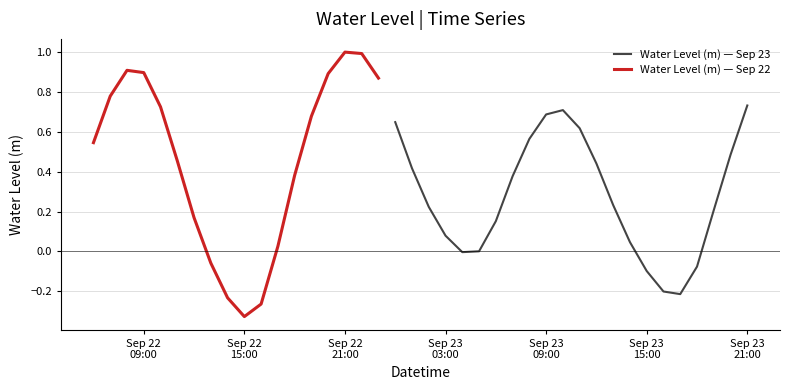

True or false: there are more than 1 points higher than both neighbors.

True